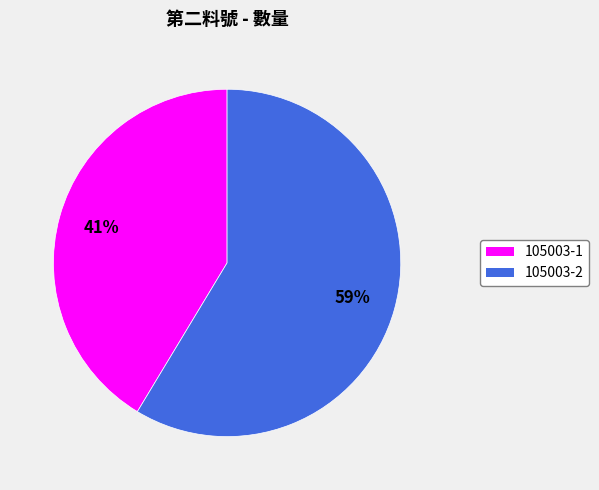

Is the sum of 105003-1 and 105003-2 greater than half?

Yes